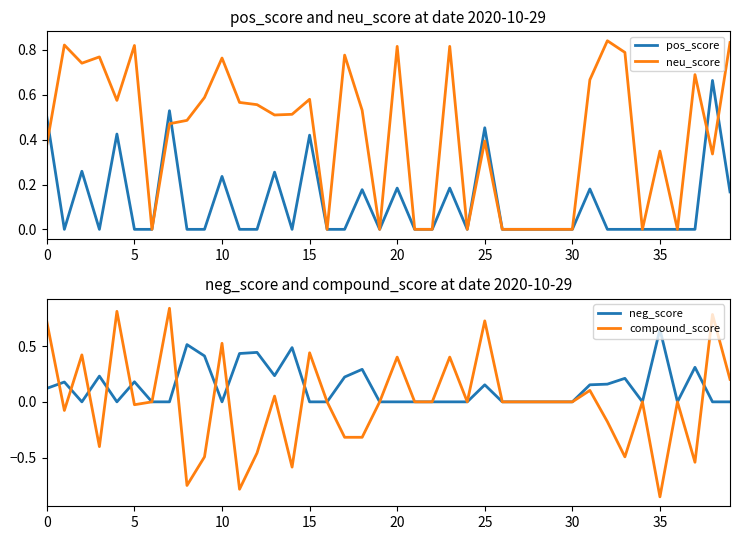

True or false: neg_score has a value of 0.8 at 12.

False